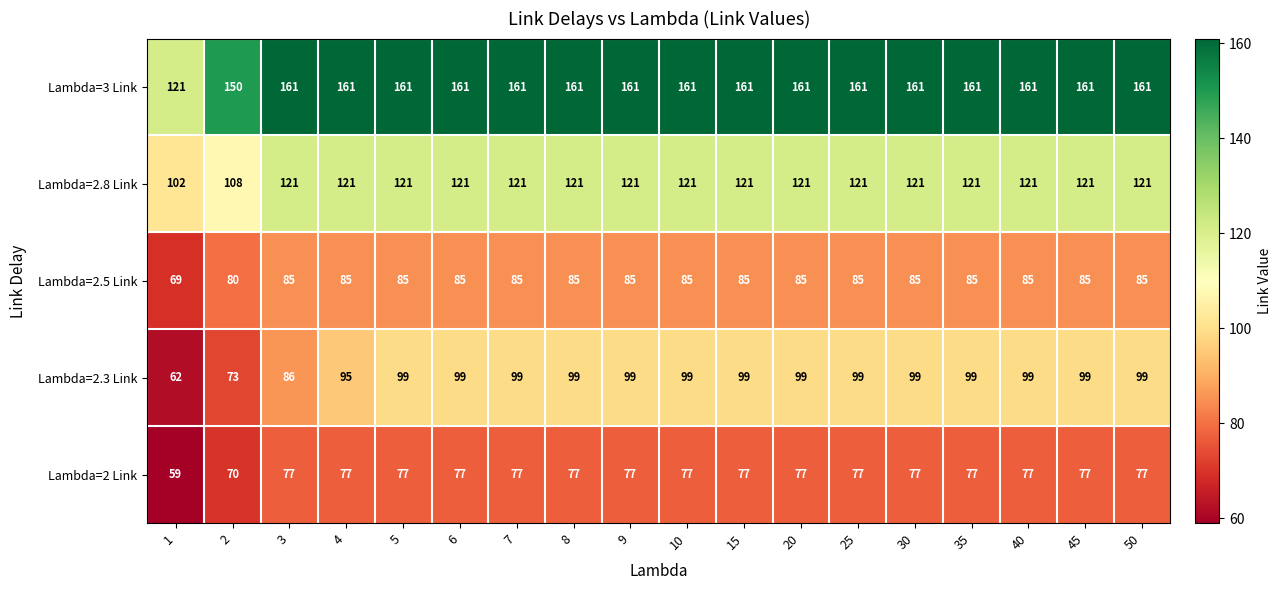

What is the difference between the second highest and second lowest values in the Lambda=3 Link series?

11